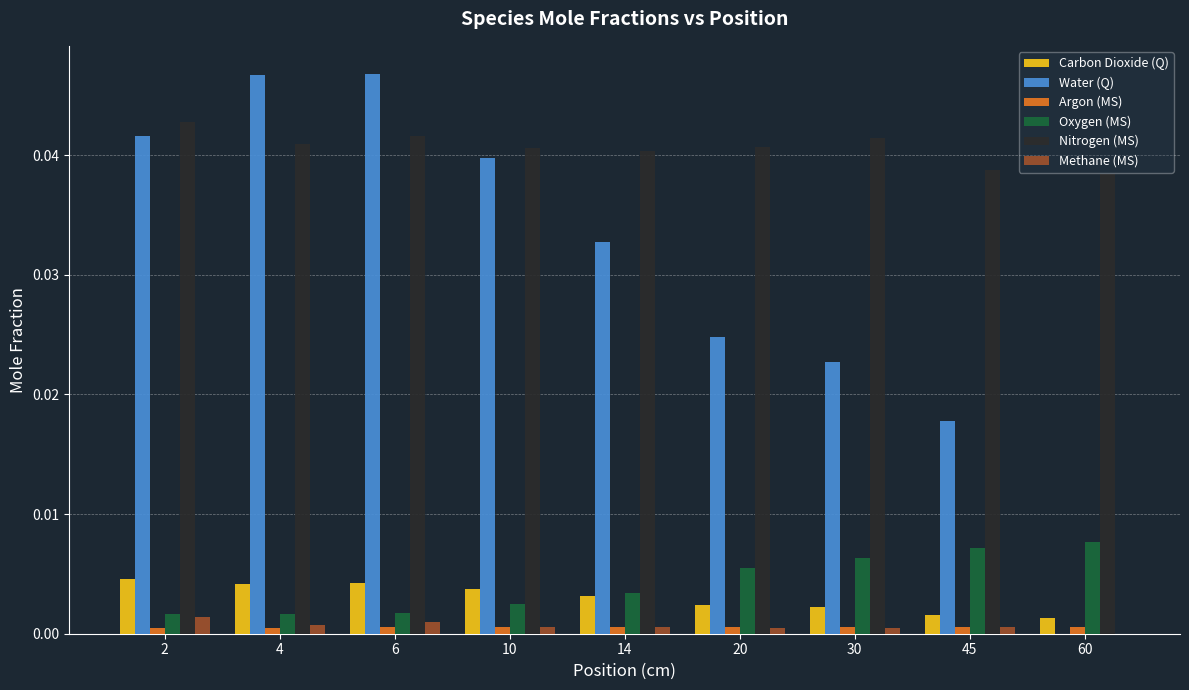

Between 14 and 20, which series saw the biggest shift?

Water (Q)